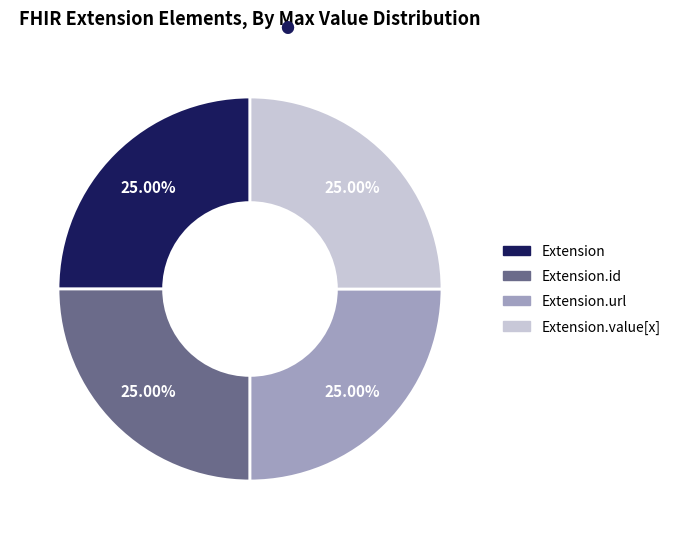

Count the number of slices in the pie.

4